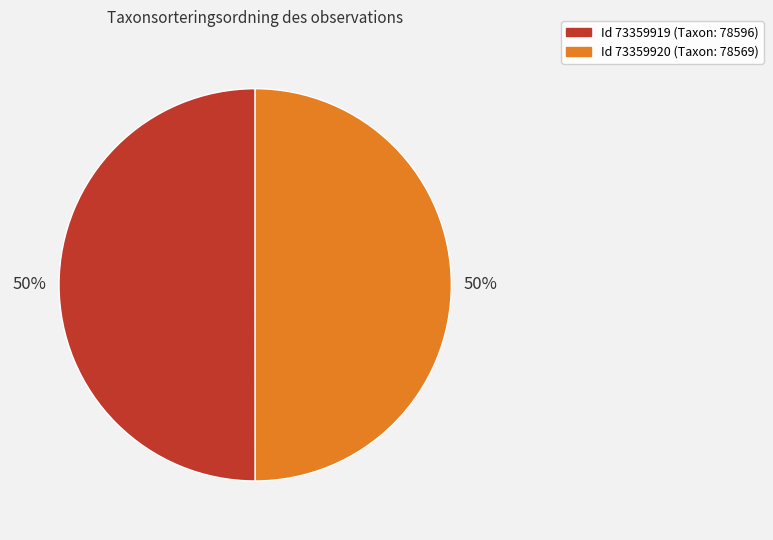

To the nearest percent, what is the average slice percentage?

50%